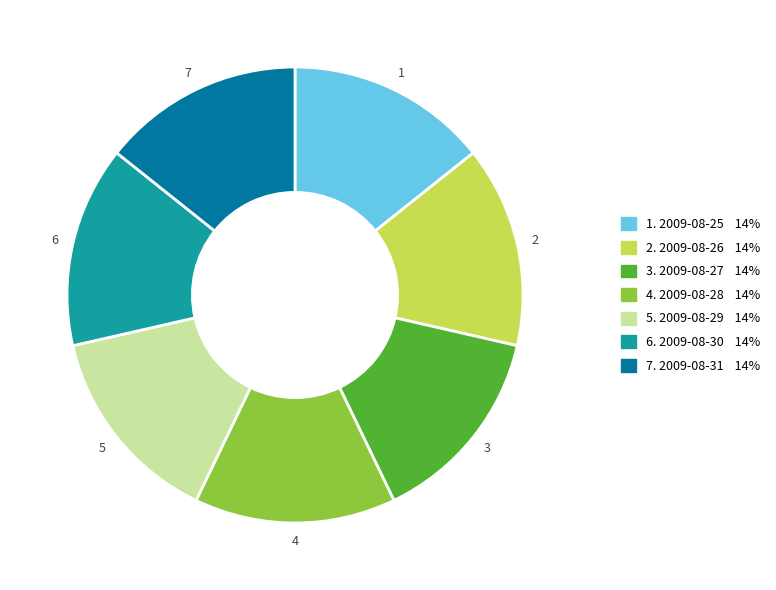

What is the ratio of the value at 3. 2009-08-27 14% to the value at 7. 2009-08-31 14%?

1.0